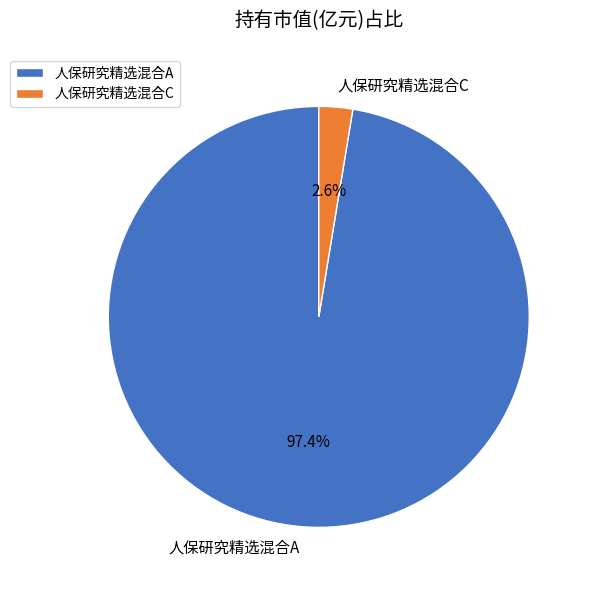

Rank the categories by value from highest to lowest.

人保研究精选混合A, 人保研究精选混合C